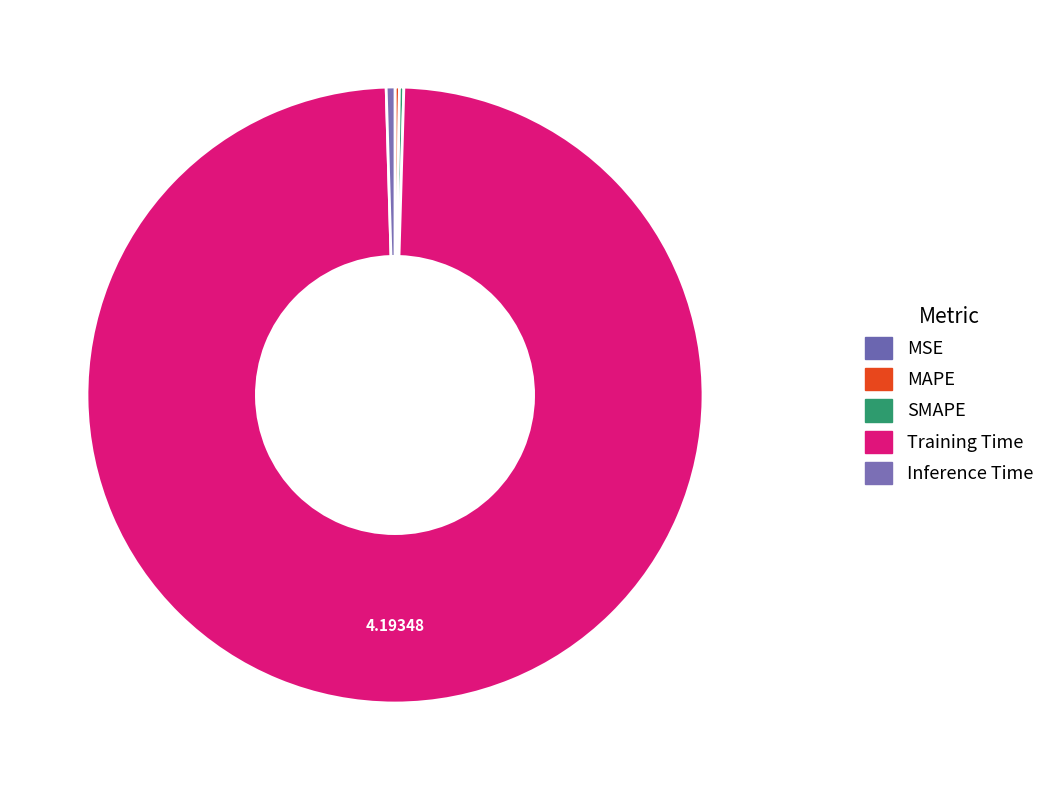

True or false: MAPE accounts for 1% of the total.

False